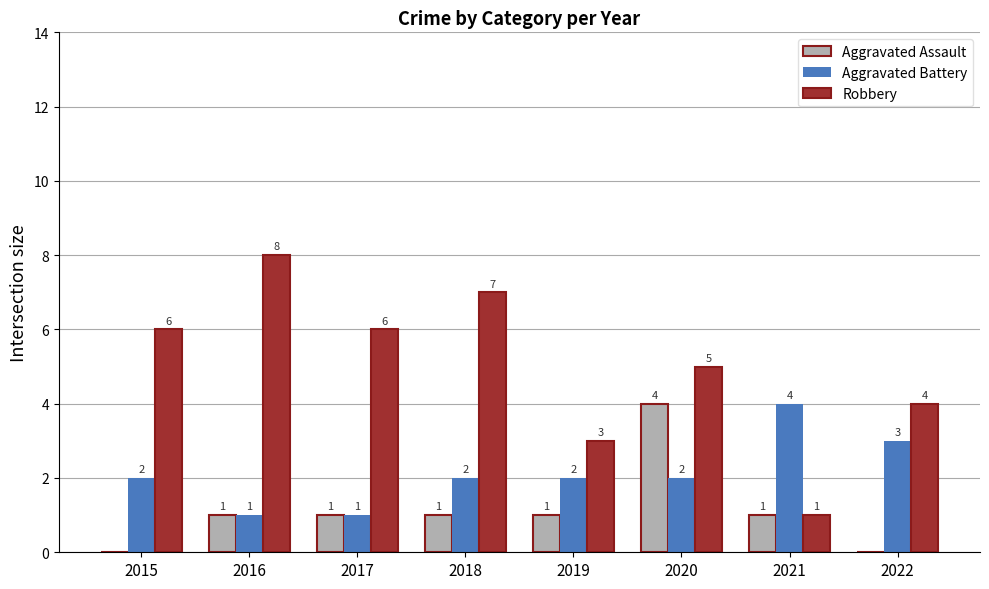

What is the greatest value displayed?

8